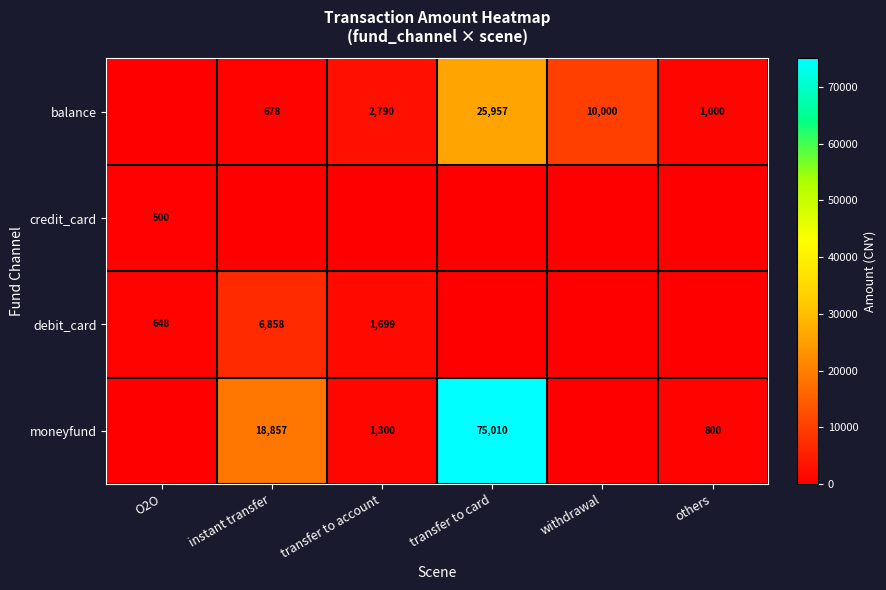

Is it true that balance equals 2790 at transfer to account?

True